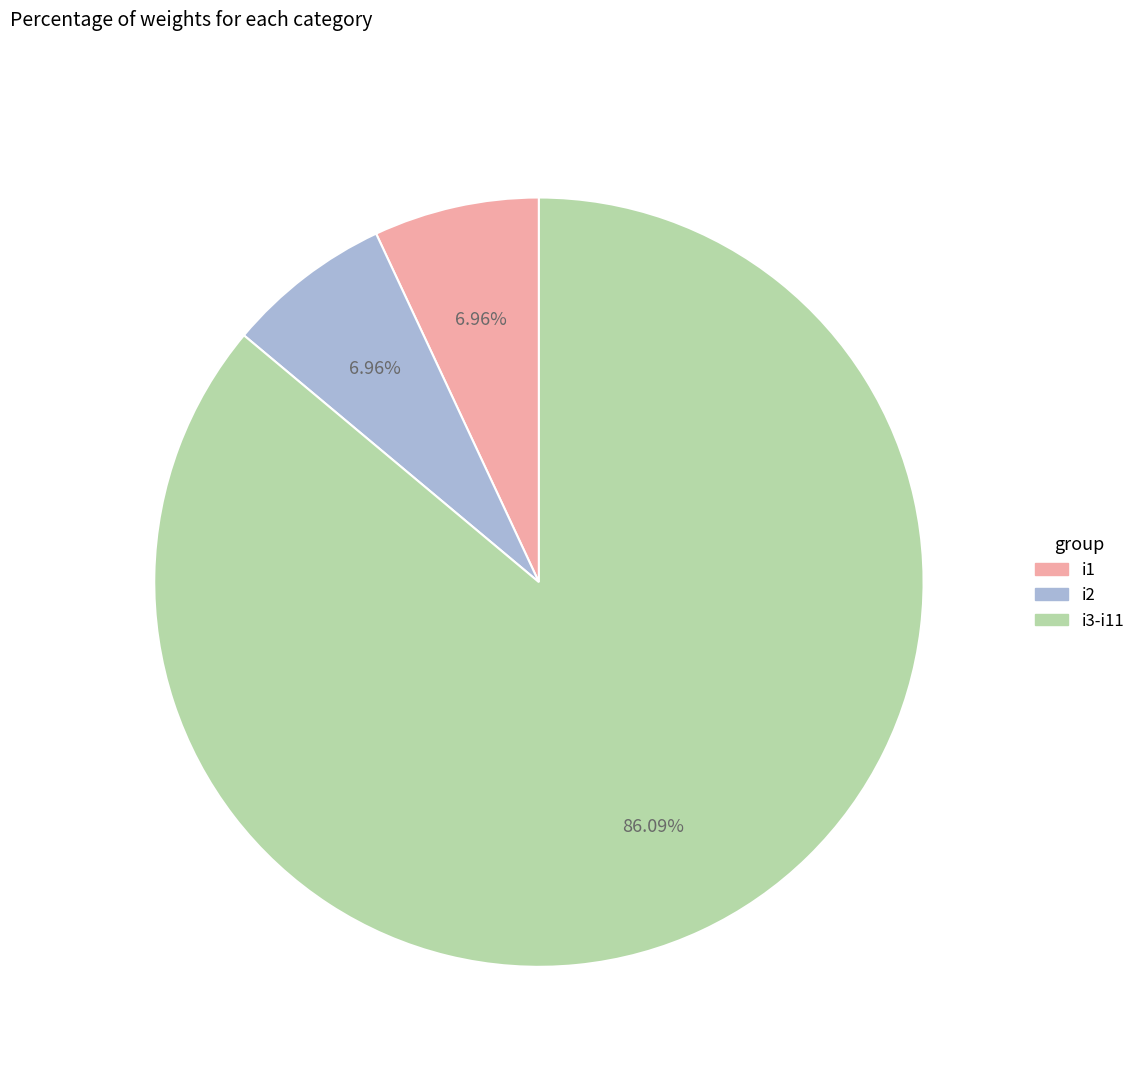

Which category accounts for the majority?

i3-i11